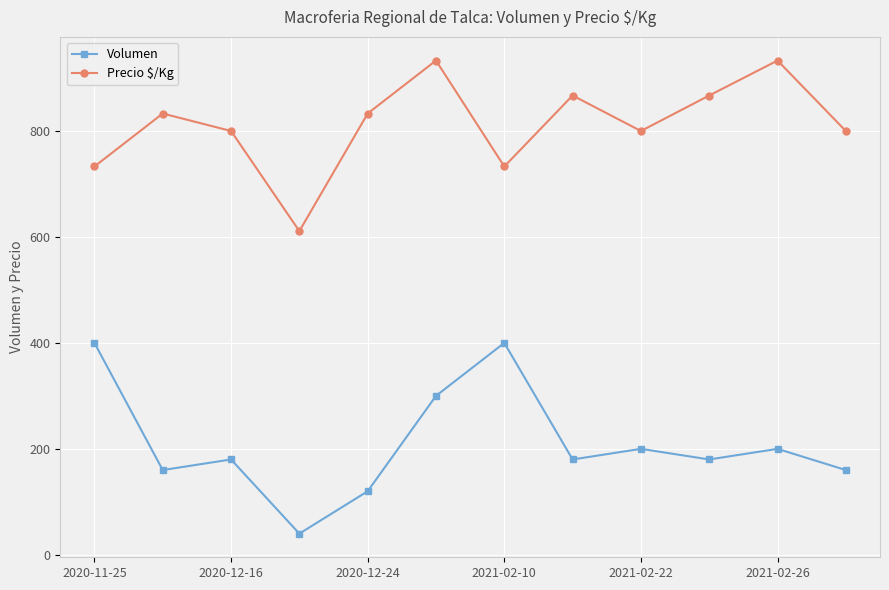

What is the maximum value for Precio $/Kg?

933